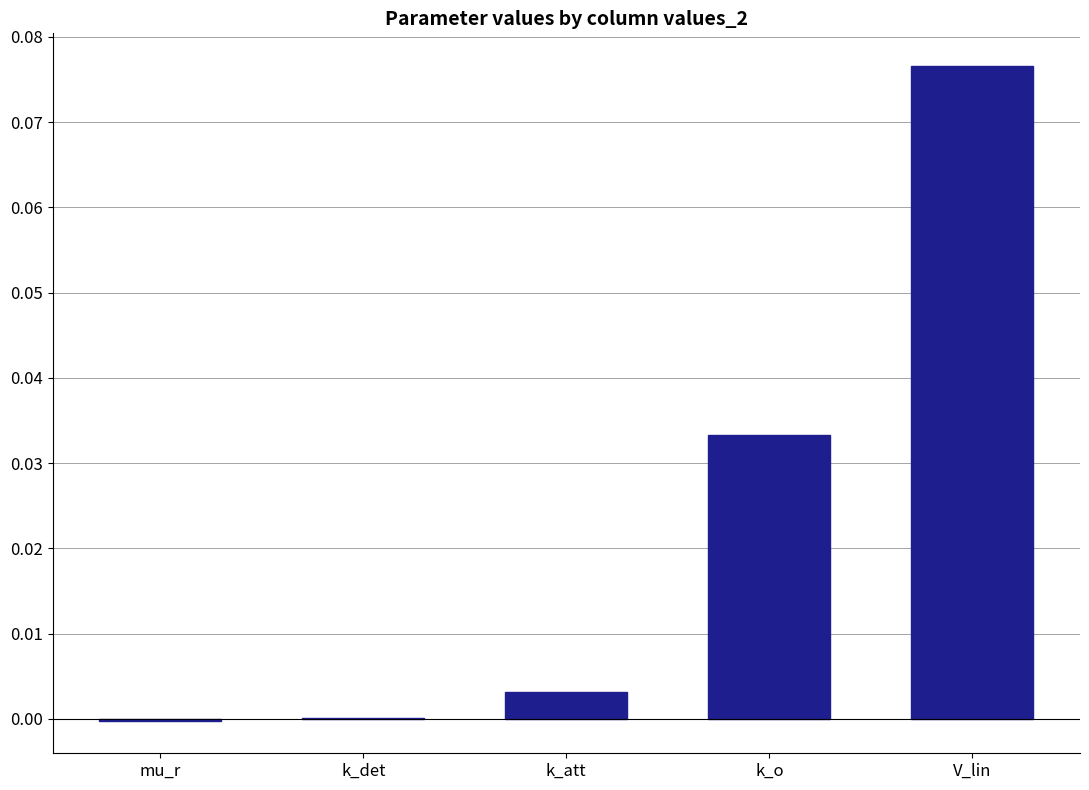

True or false: the data shows 0.0 at k_o.

True